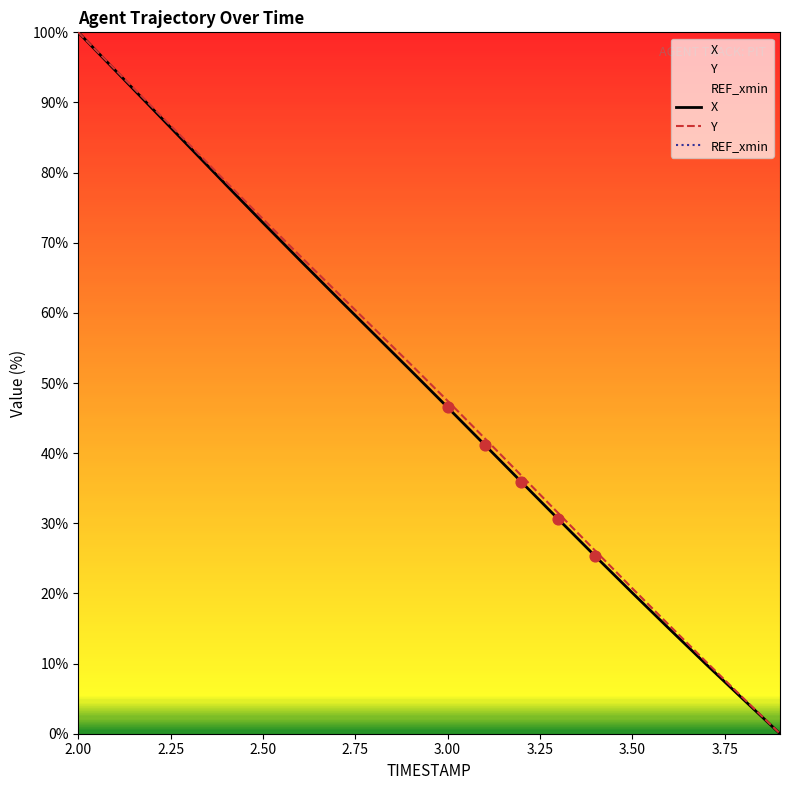

Is the value of Y at 3.6 greater than the value of X at 3.9?

Yes